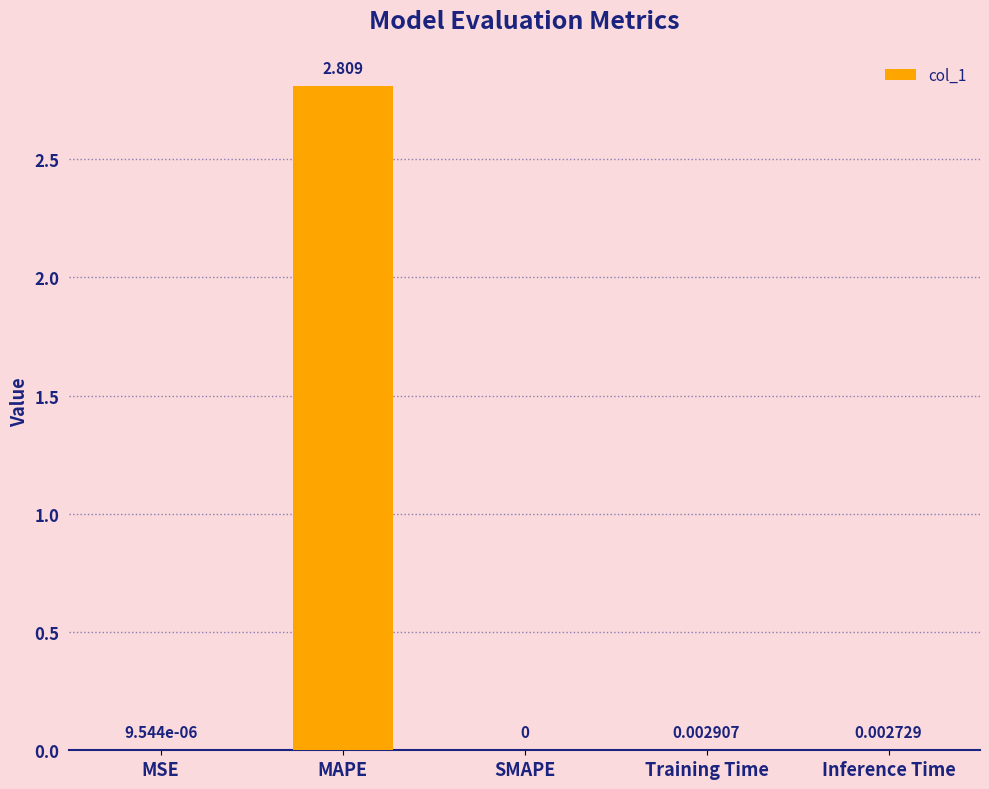

What is the average value?

0.6